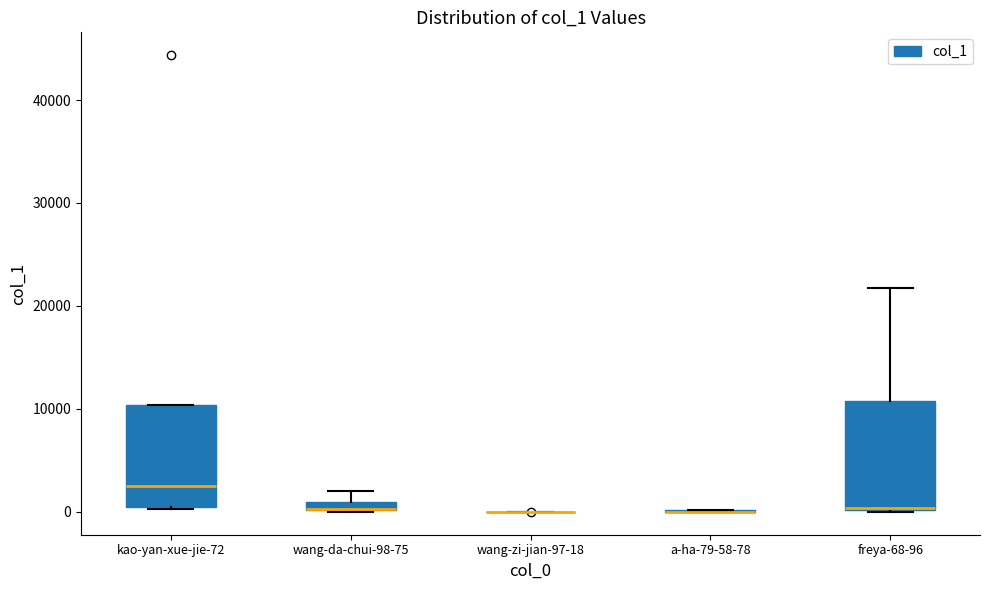

Where is the upper edge of the box for freya-68-96 on the y-axis? The values are not printed on the chart, so give them approximately, as read against the axis.

11000